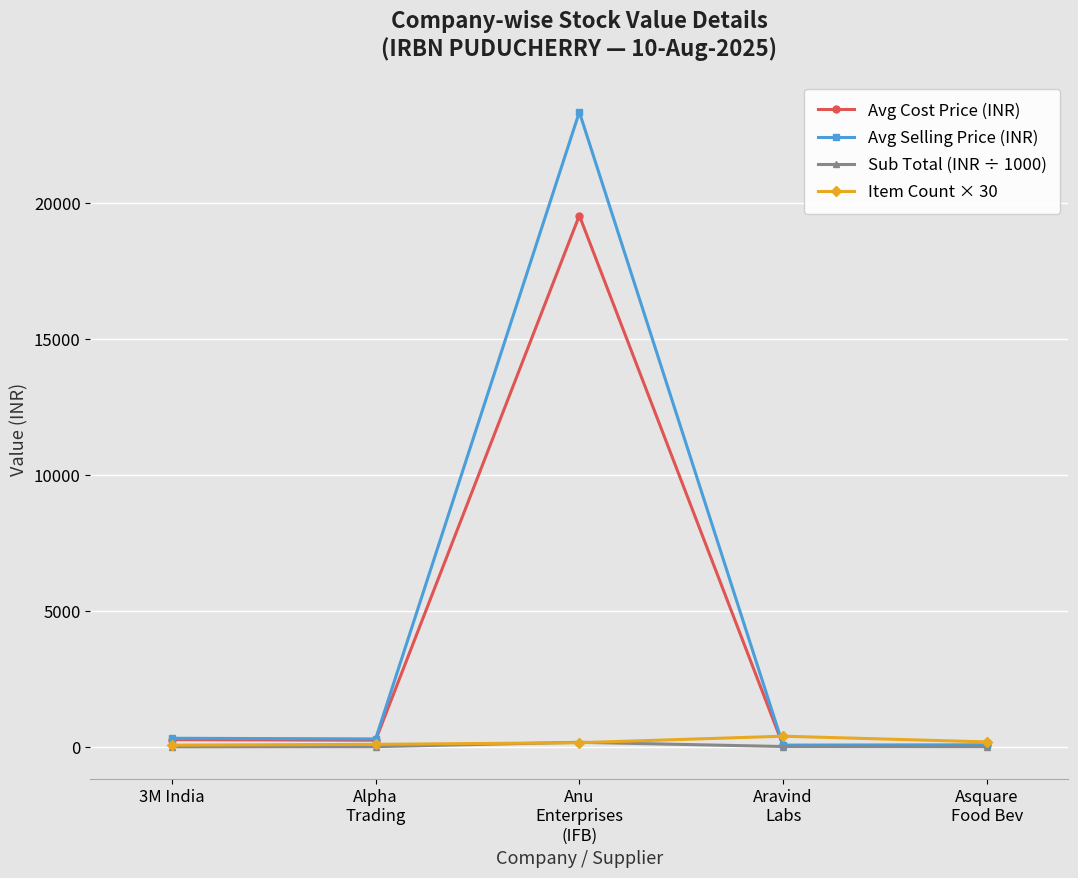

How many data points in Sub Total (INR ÷ 1000) are less than 4?

1